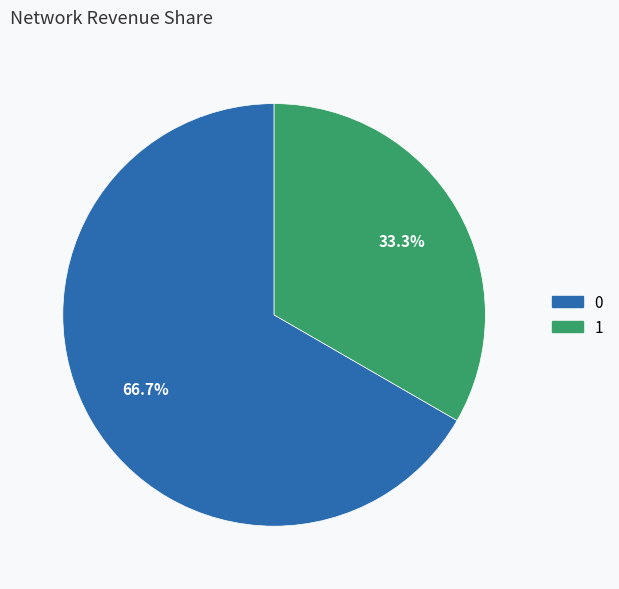

Combined, do 0 and 1 account for over 50%?

Yes